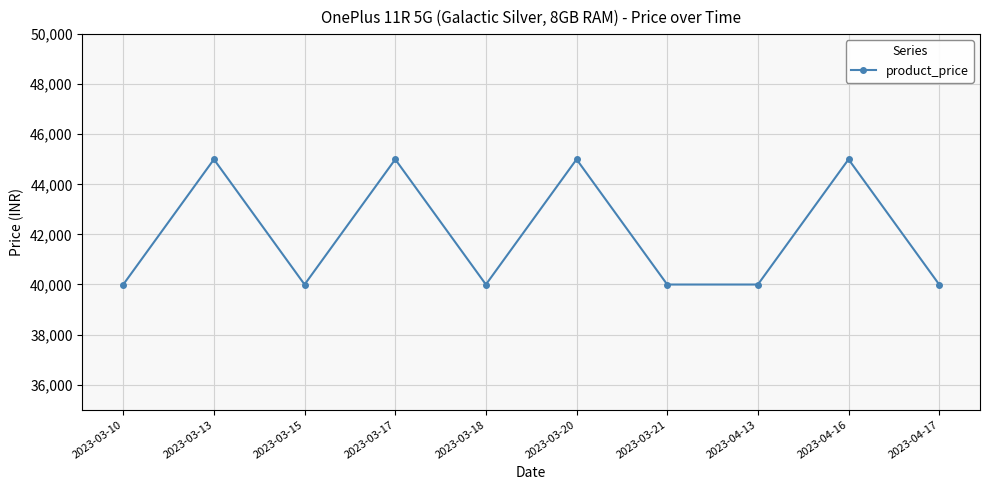

What is the value of the 2nd point from the left?

44999